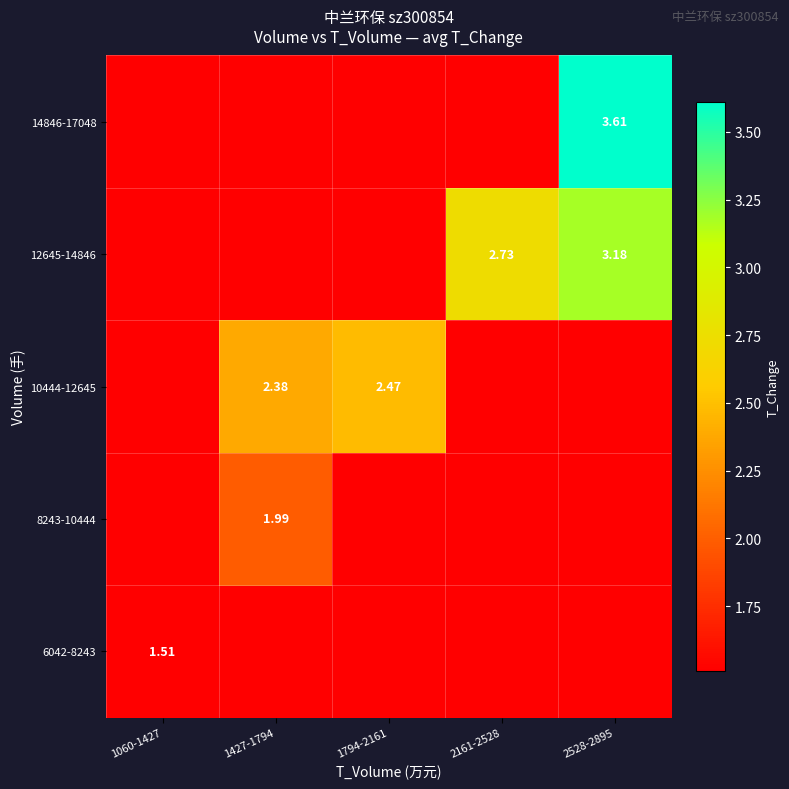

List the labels in order of 14846-17048 value, largest first.

2528-2895, 1060-1427, 1427-1794, 1794-2161, 2161-2528